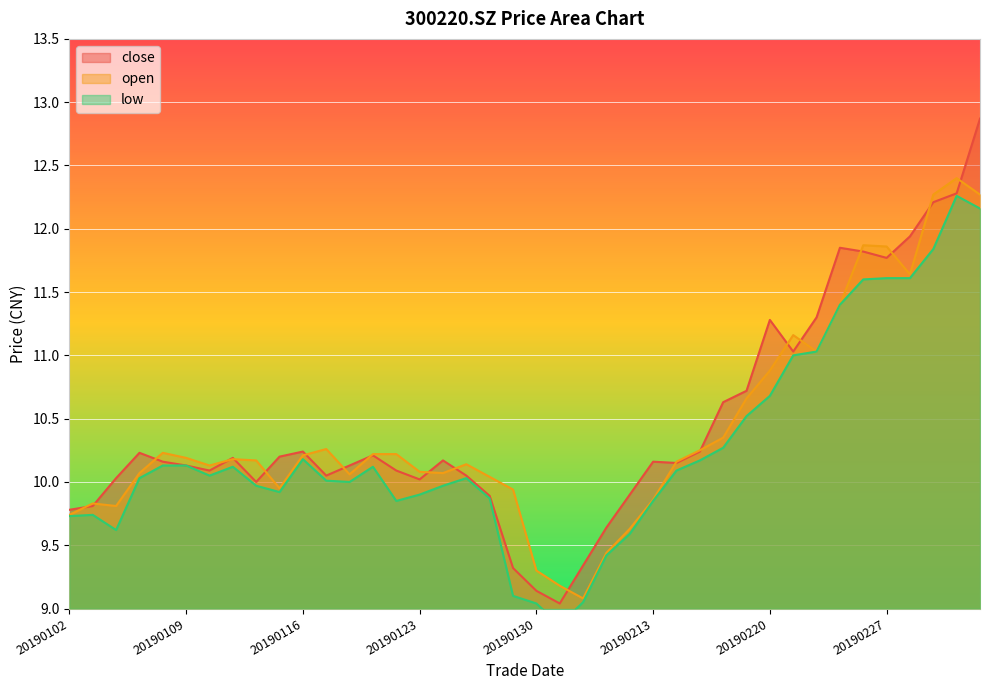

What are all the series names shown in the legend?

close, open, low